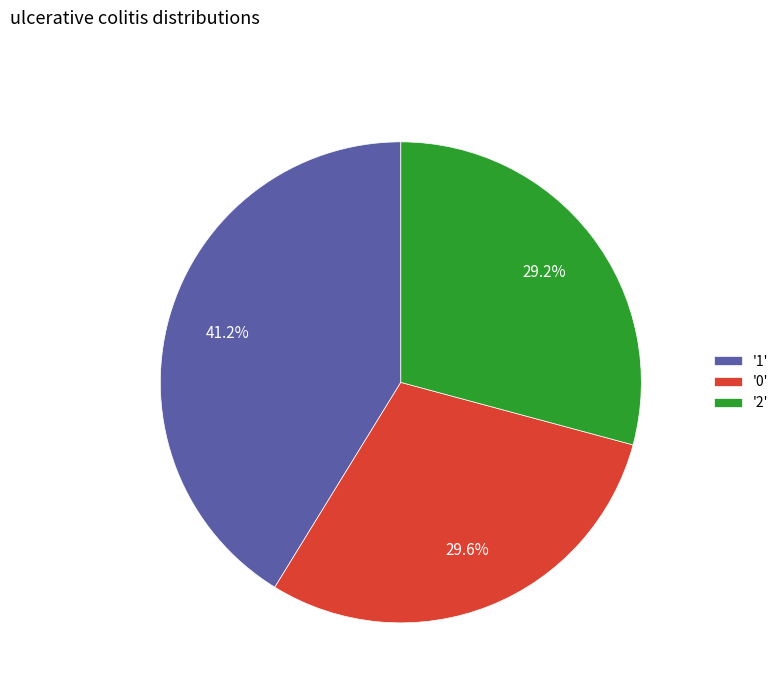

What percentage do '2' and '1' together represent?

70.4%